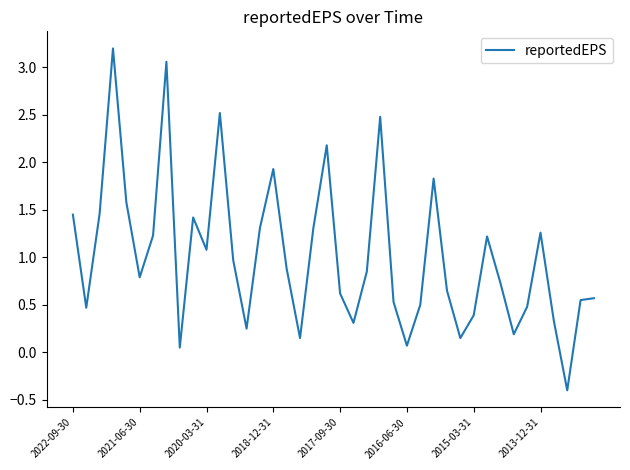

What is the greatest value displayed?

3.2